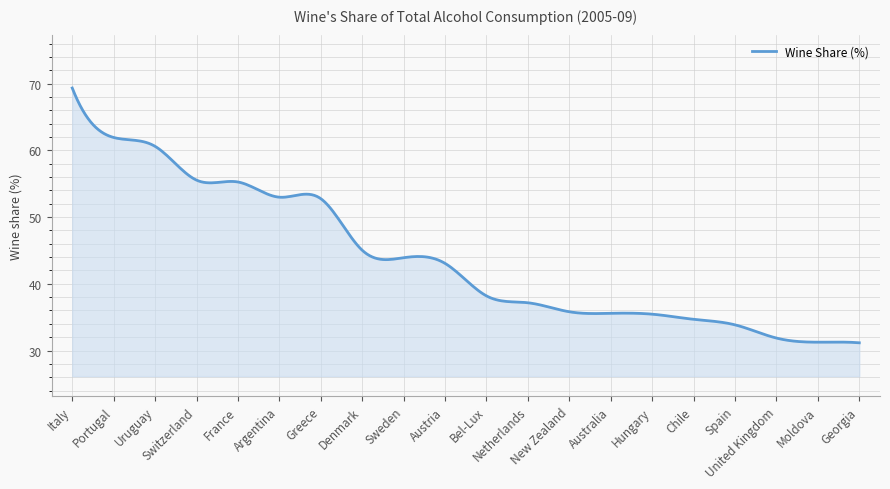

What is the difference between the maximum and minimum values?

38.2